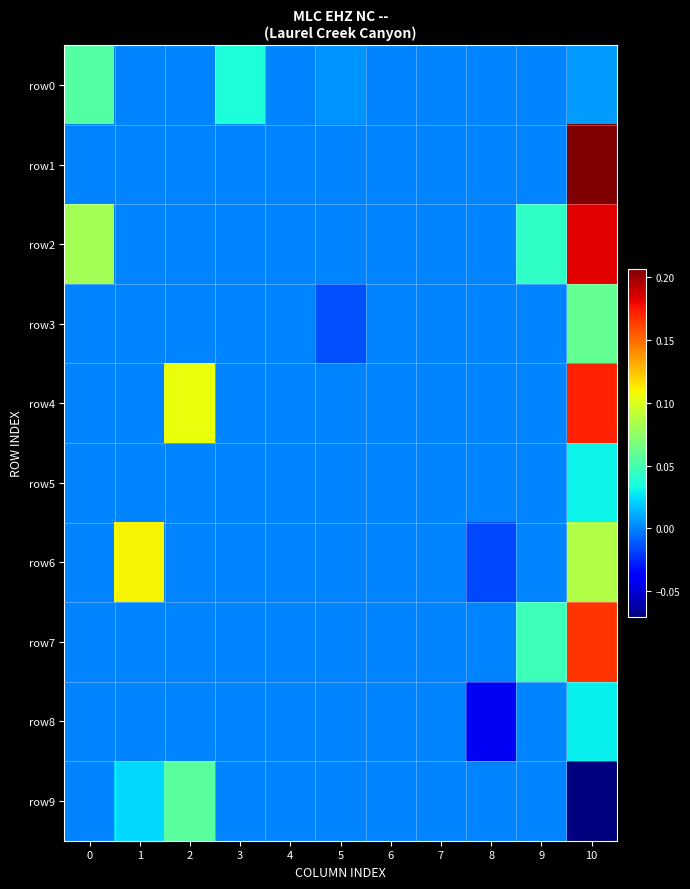

How many series are shown in this chart?

10